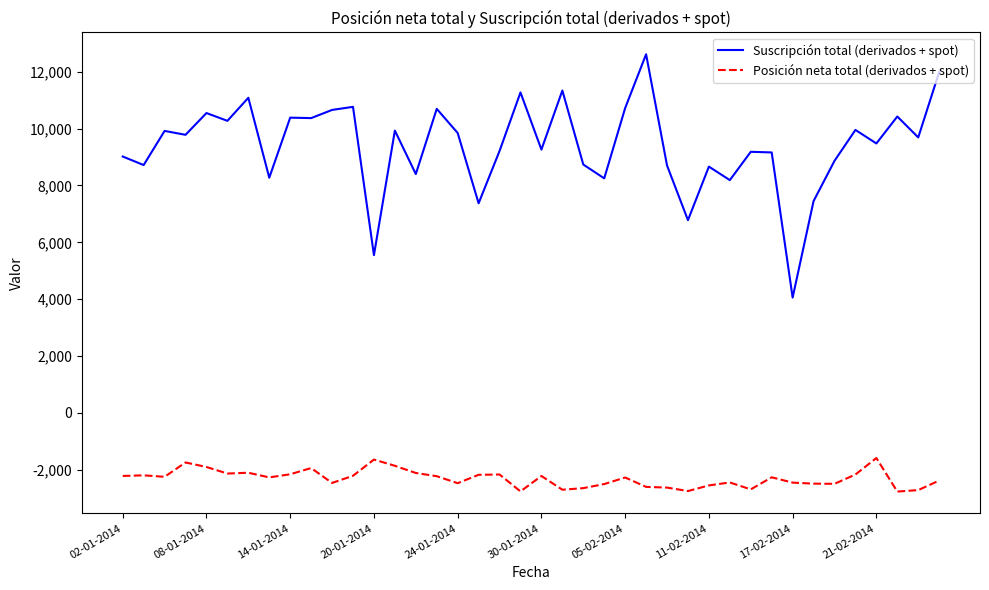

What is the minimum value shown in the chart?

-2770